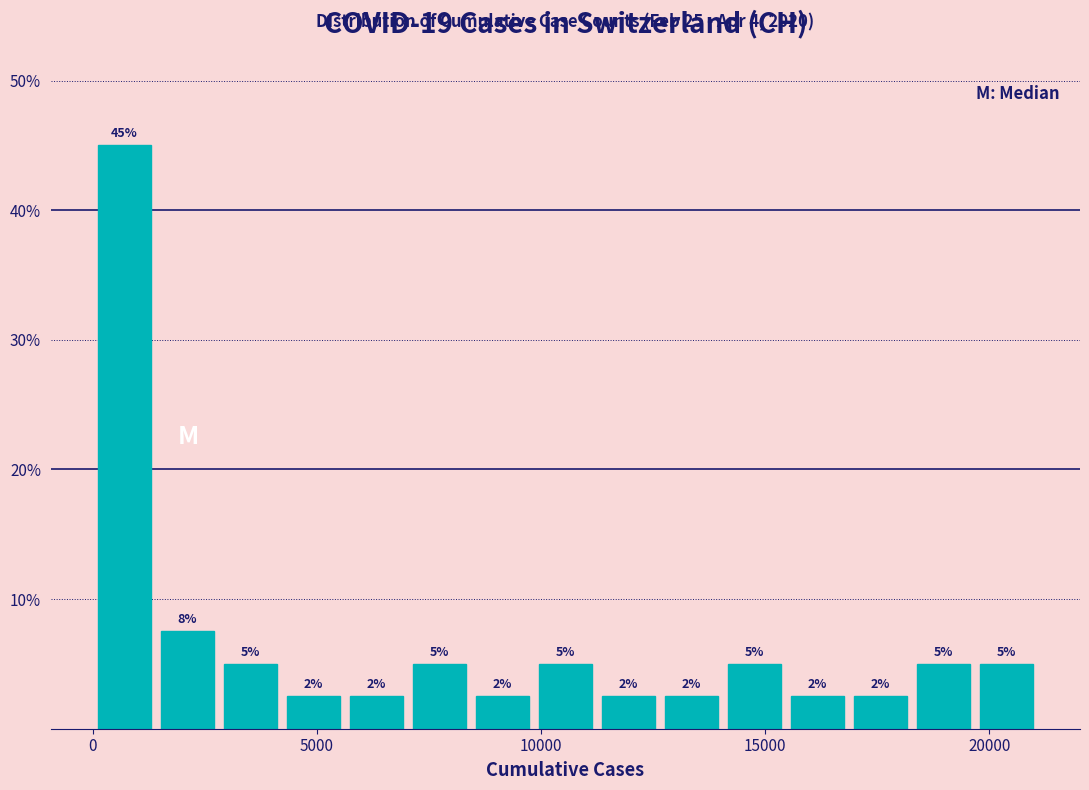

Read against the x-axis, roughly where is the centre of the tallest bar?

500